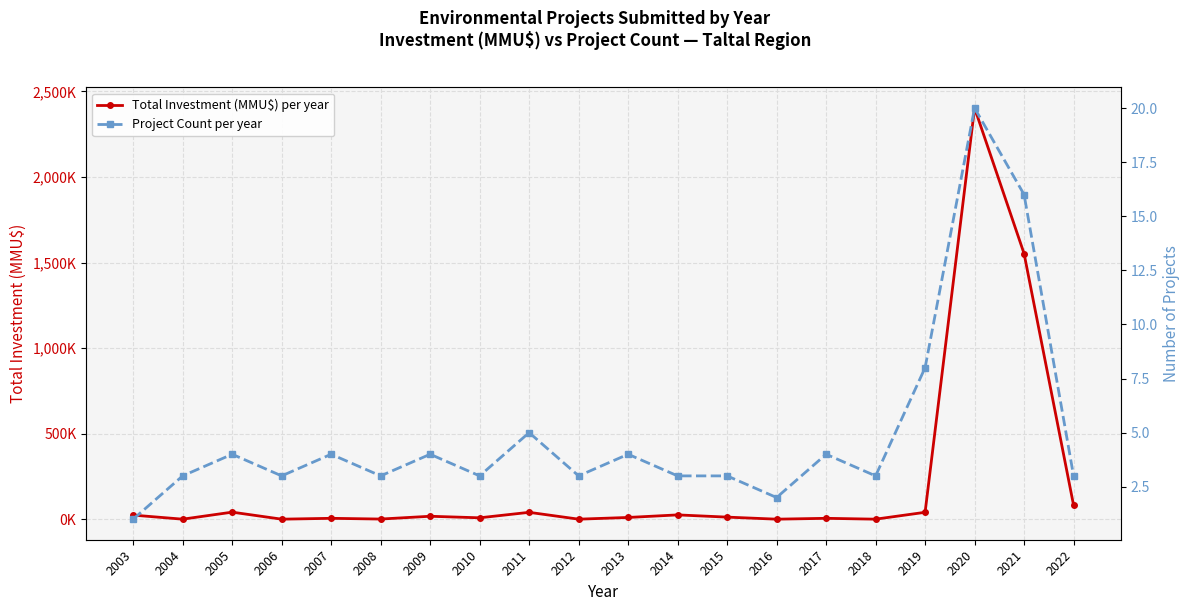

Reading left to right, transcribe all the data shown in this chart.

Total Investment (MMU$) per year: 2003=23.7	2004=0.0	2005=41.0	2006=0.0	2007=5.0	2008=0.7	2009=17.0	2010=8.0	2011=40.0	2012=0.0	2013=10.0	2014=25.0	2015=12.0	2016=0.0	2017=5.0	2018=0.0	2019=40.2	2020=2403.0	2021=1552.0	2022=81.7
Project Count per year: 2003=1.0	2004=3.0	2005=4.0	2006=3.0	2007=4.0	2008=3.0	2009=4.0	2010=3.0	2011=5.0	2012=3.0	2013=4.0	2014=3.0	2015=3.0	2016=2.0	2017=4.0	2018=3.0	2019=8.0	2020=20.0	2021=16.0	2022=3.0